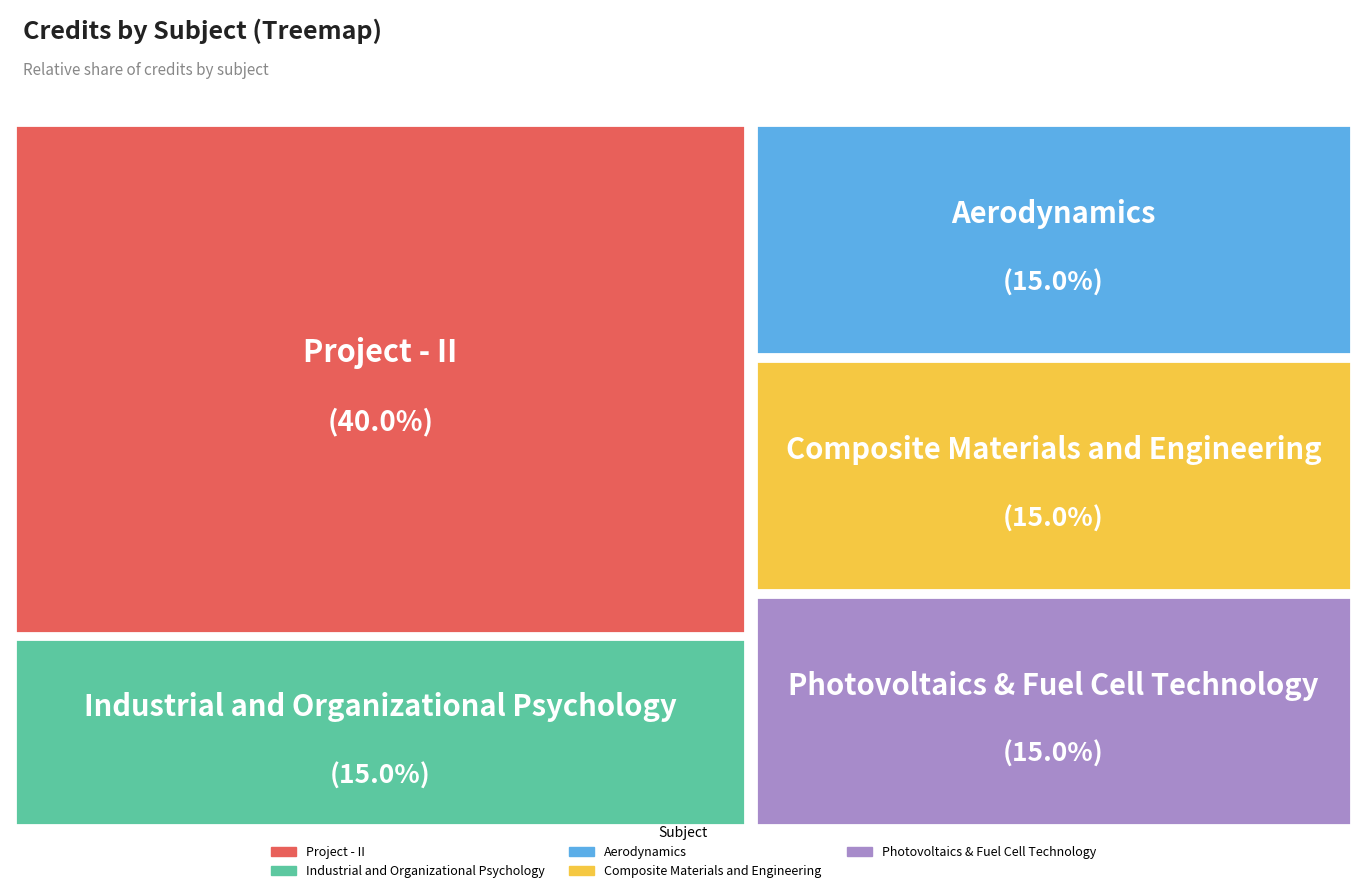

Does any single category account for the majority?

No